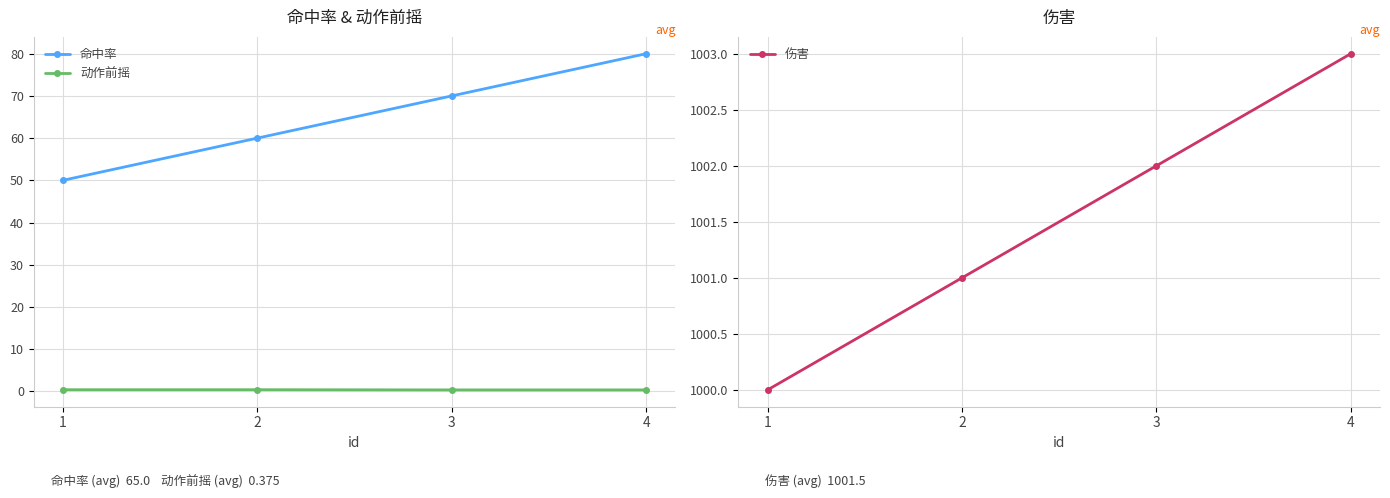

Which series has the largest range (max minus min)?

命中率